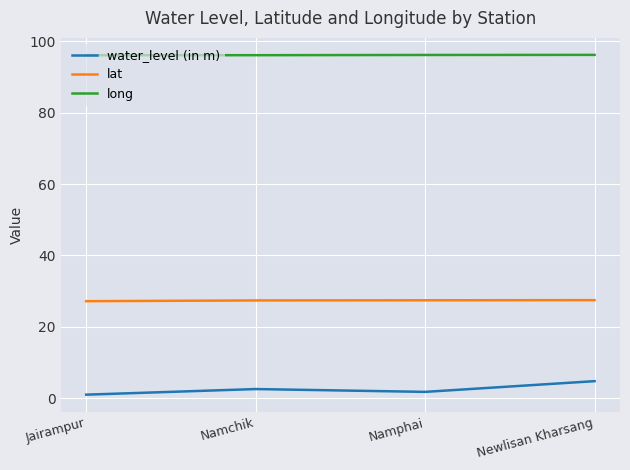

The long series shows 96.0 at Jairampur. True or false?

True